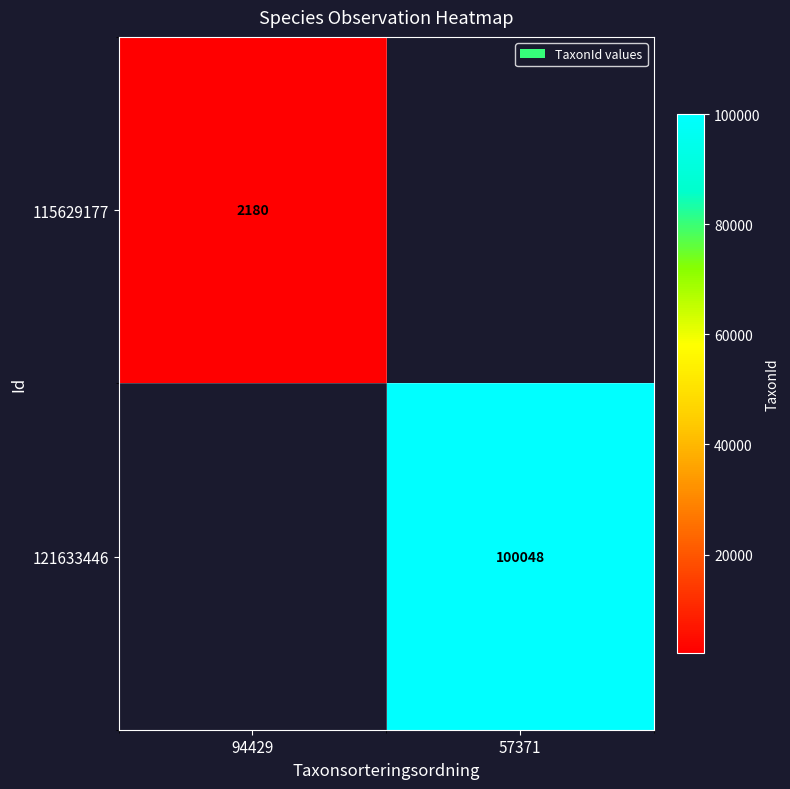

The value of 121633446 at 57371 is 40112. True or false?

False